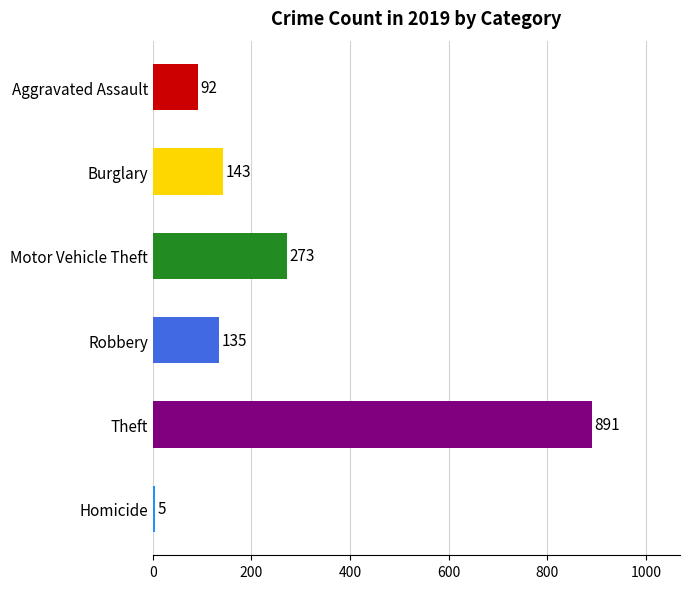

Read the value at Theft, to the nearest 100.

900